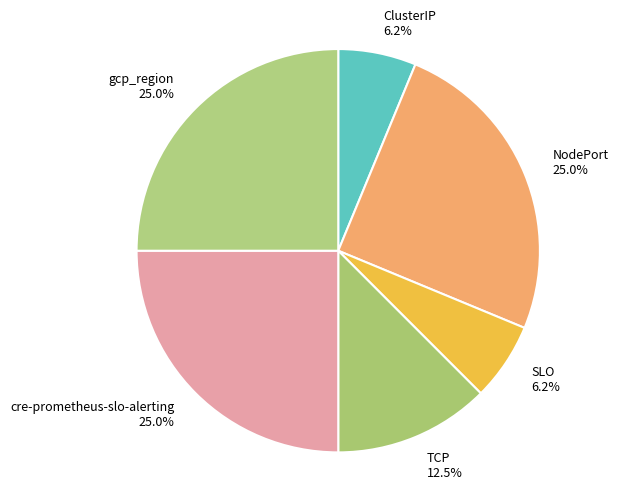

To the nearest percent, what is the difference between the largest and smallest slice percentages?

19%